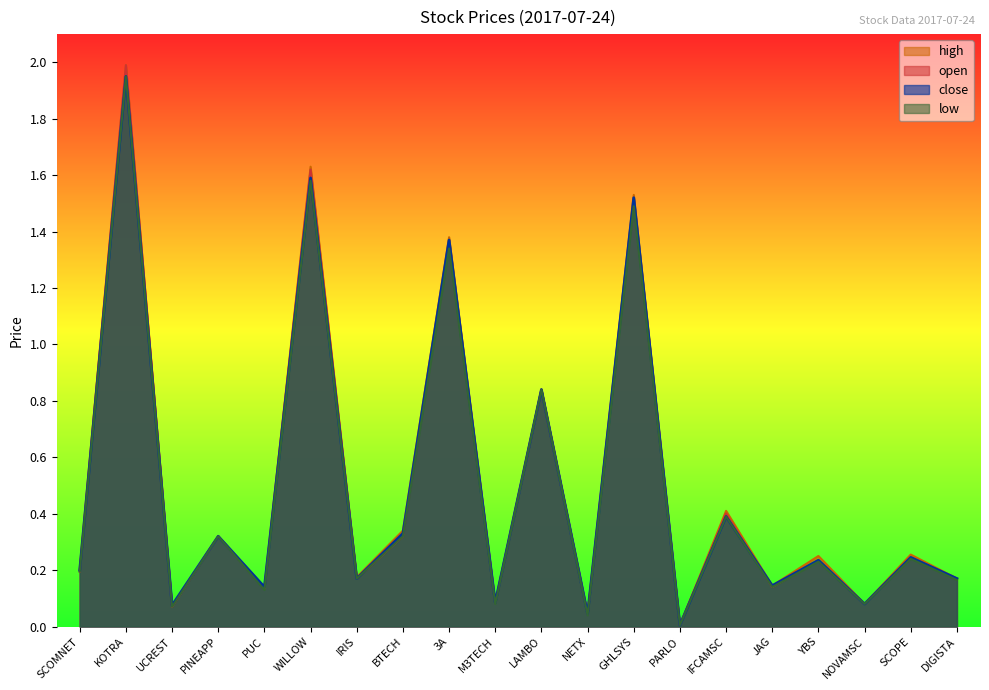

Does the chart display data point markers on the line(s)?

No